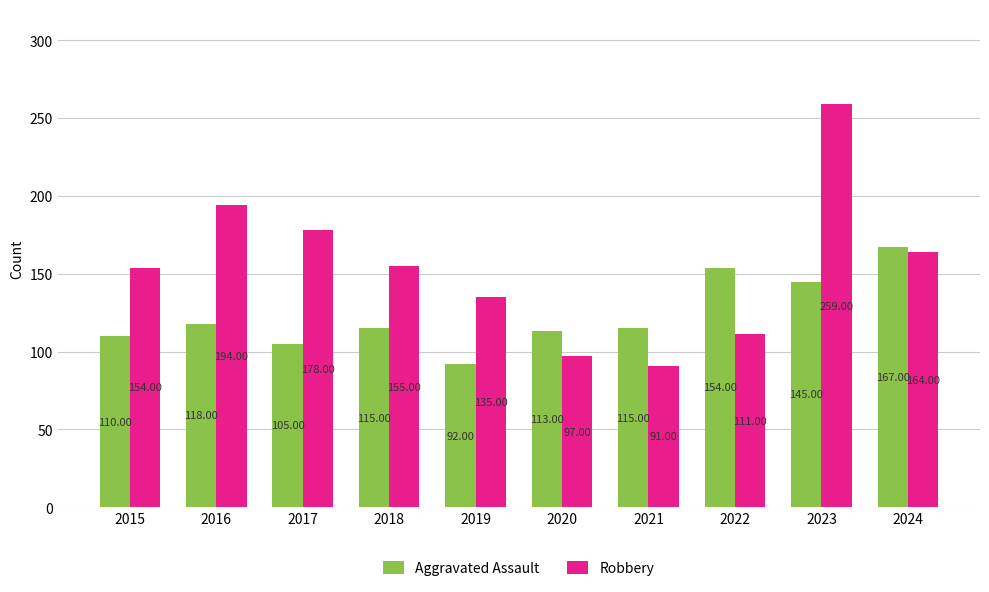

What is the minimum value shown in the chart?

91